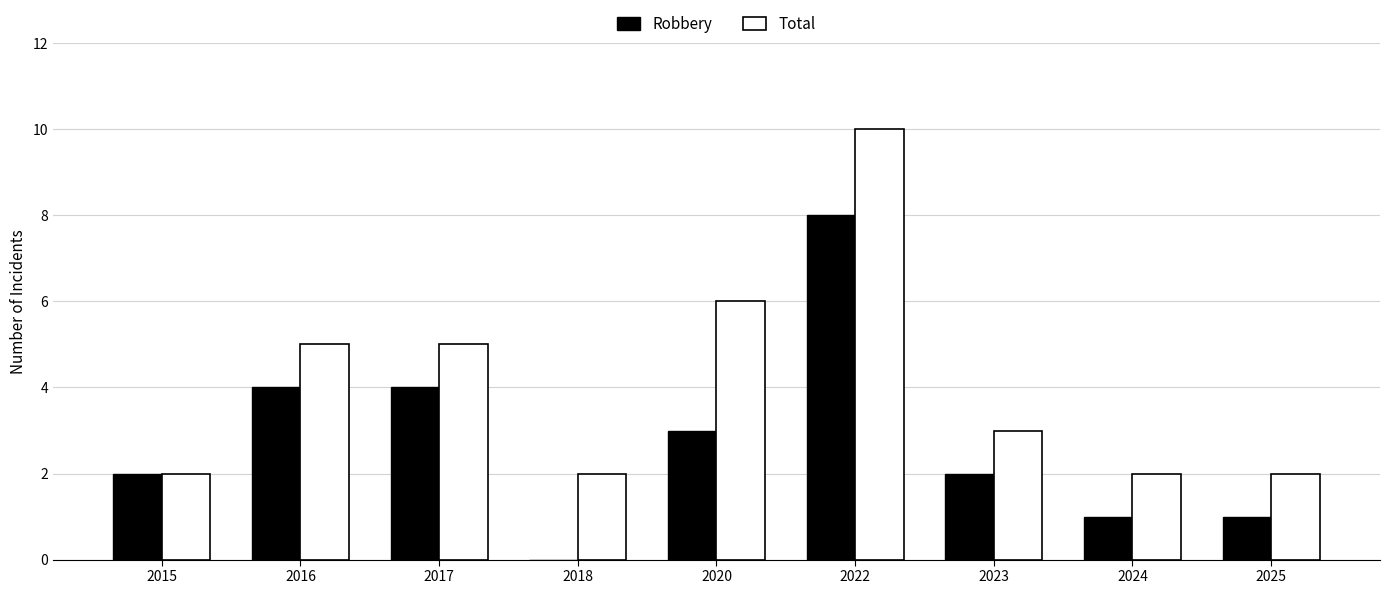

The value of Total at 2020 is 1. True or false?

False